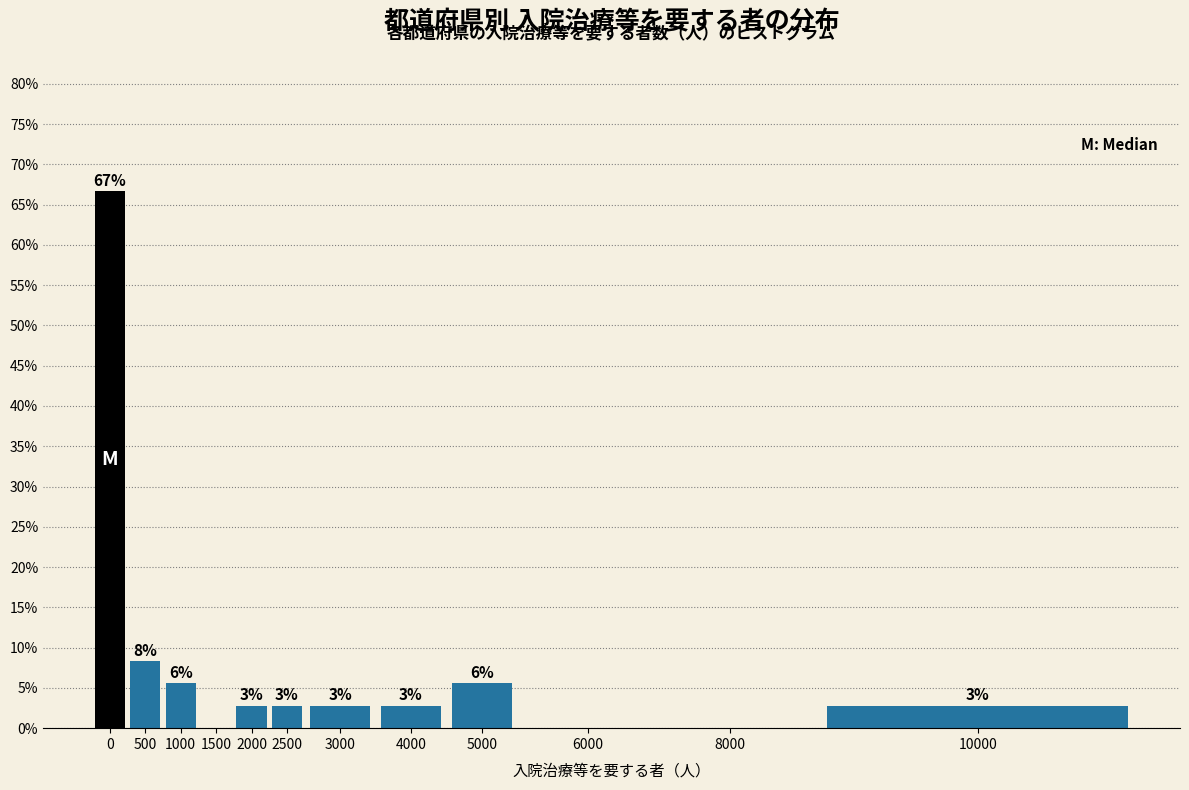

Are the bars horizontal?

No